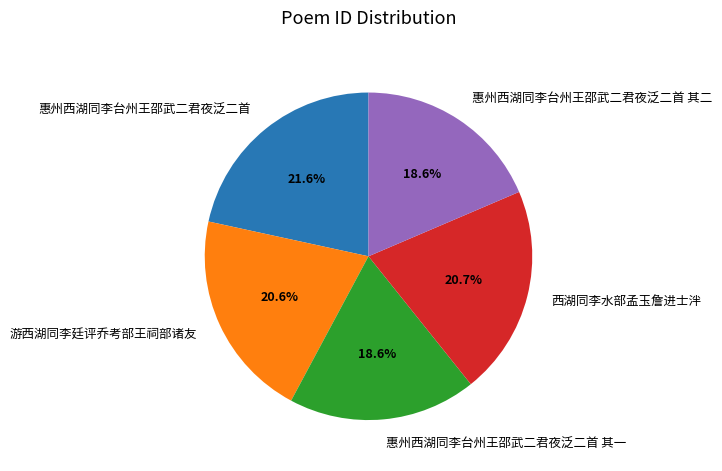

Count the number of slices in the pie.

5